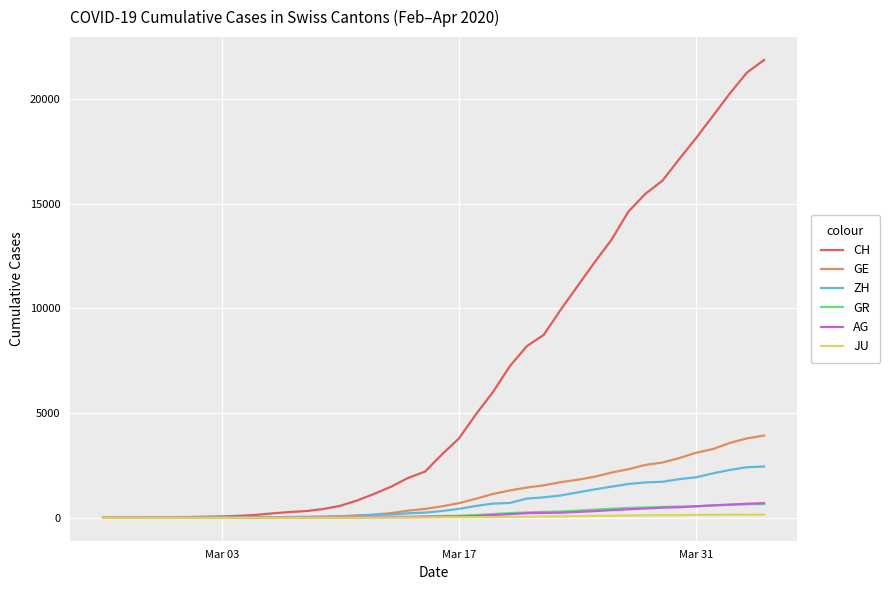

Which series has the largest range (max minus min)?

CH